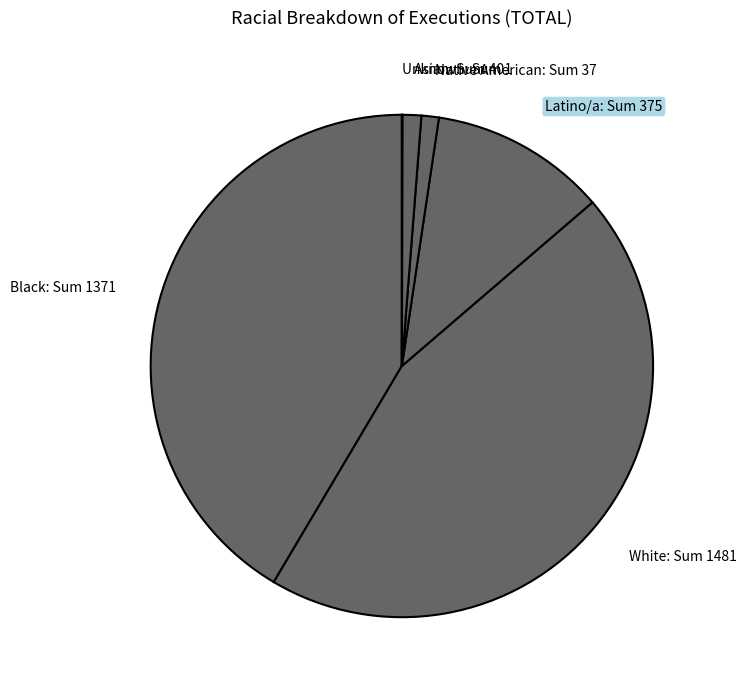

Which has a higher value, Black: Sum 1371 or Native American: Sum 37?

Black: Sum 1371